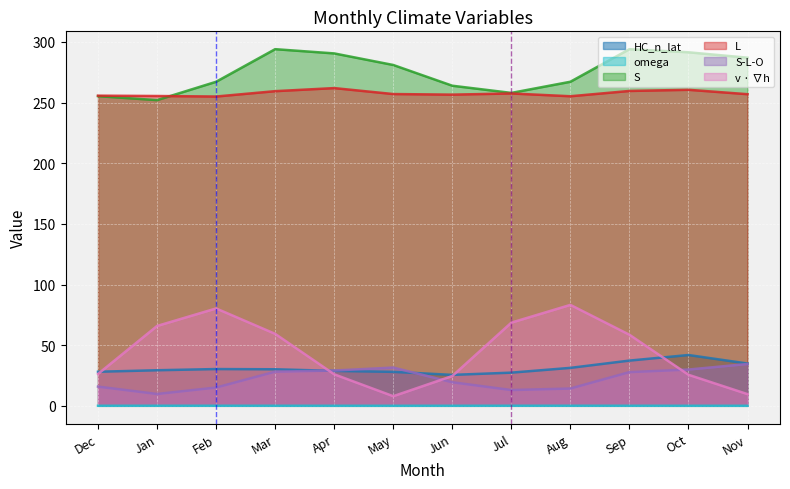

After their last crossing, which series has the higher values: v_grad_h or S-L-O?

S-L-O